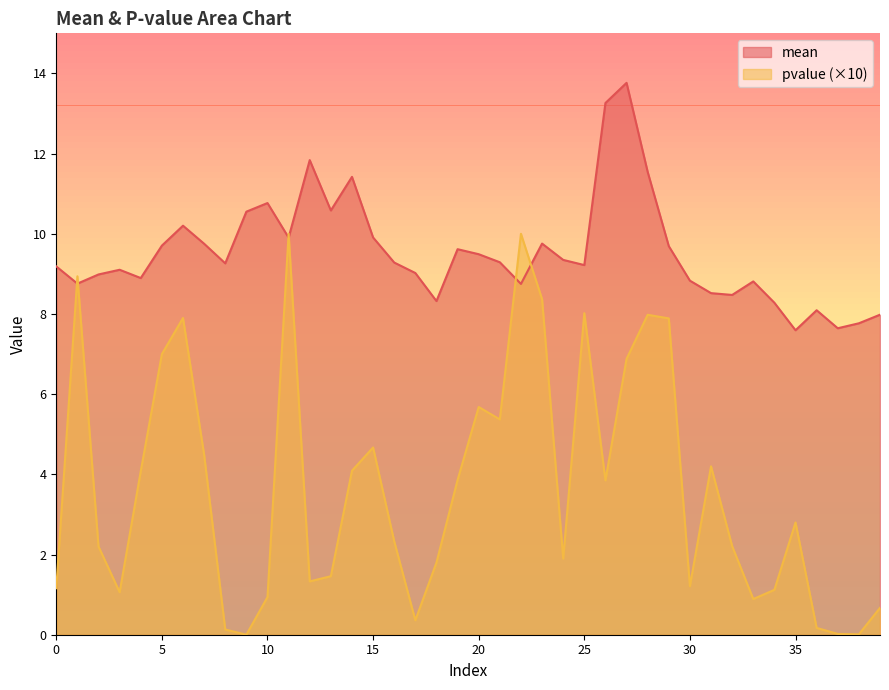

The pvalue series shows 4.4 at 25. True or false?

False